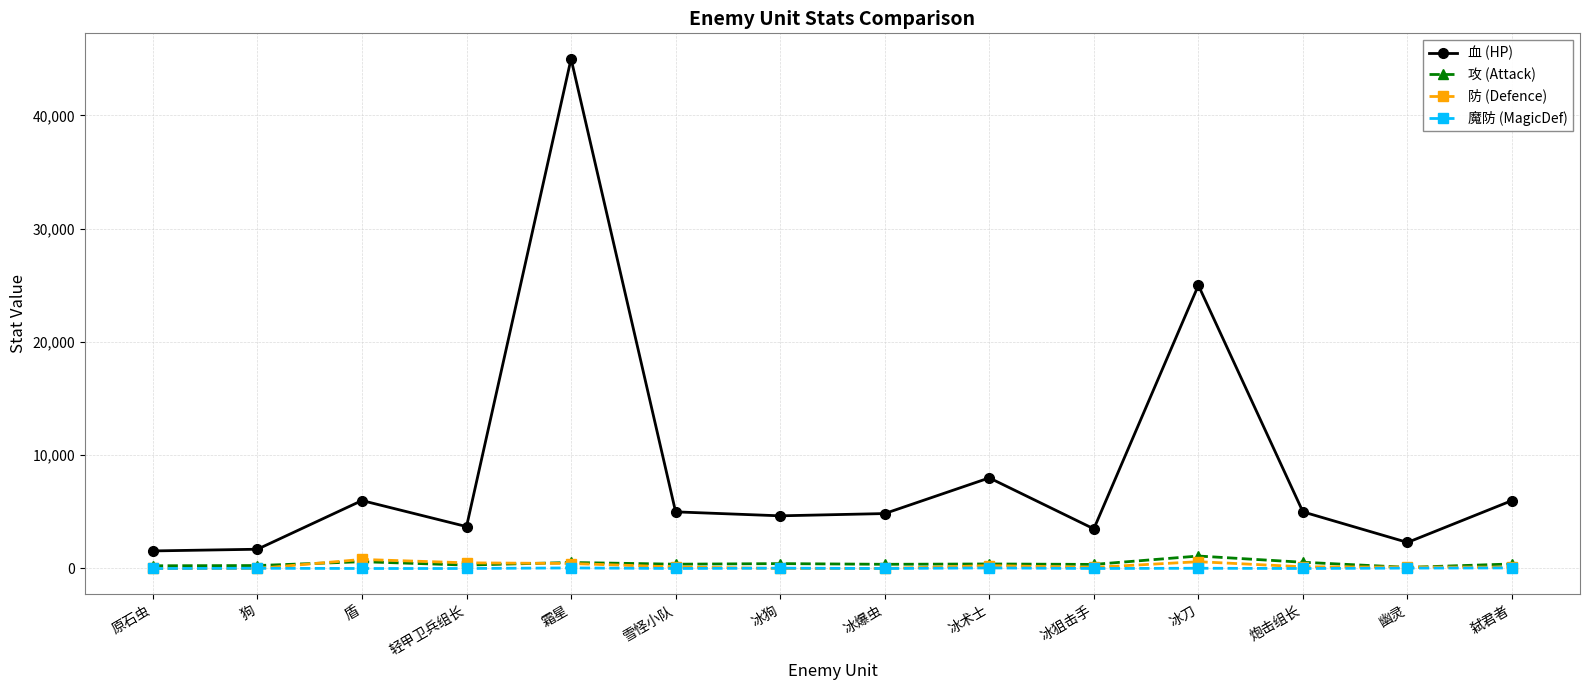

What is the maximum value shown in the chart?

45000